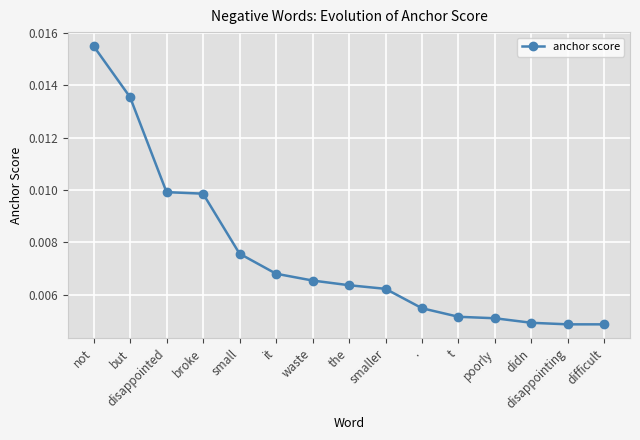

What position from the right is smaller?

7